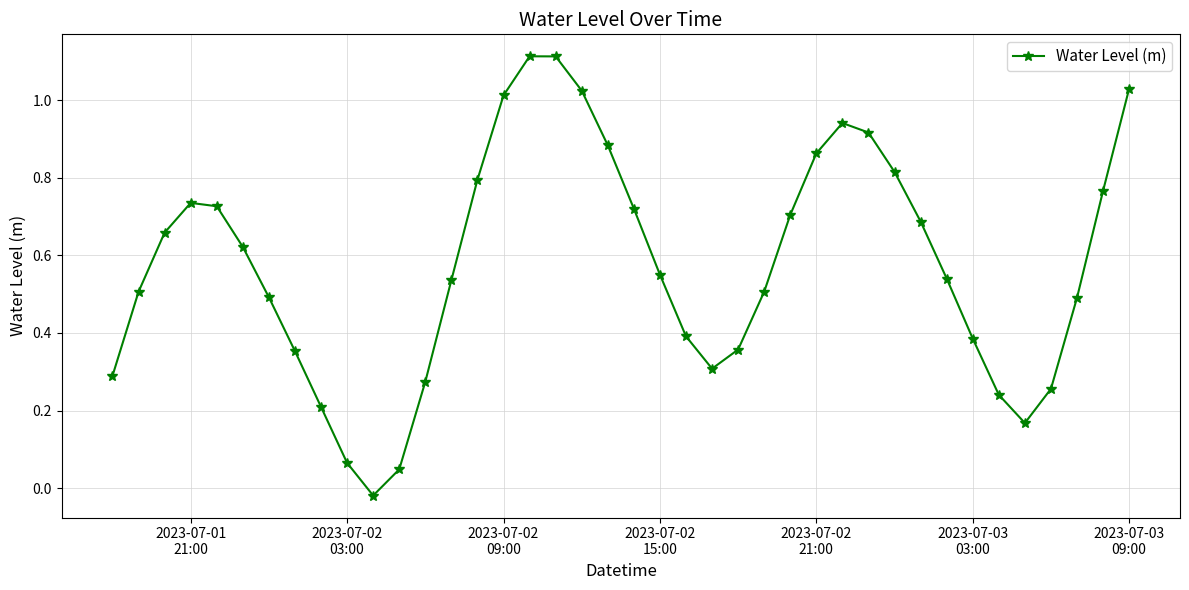

What is the sum of all values?

23.1